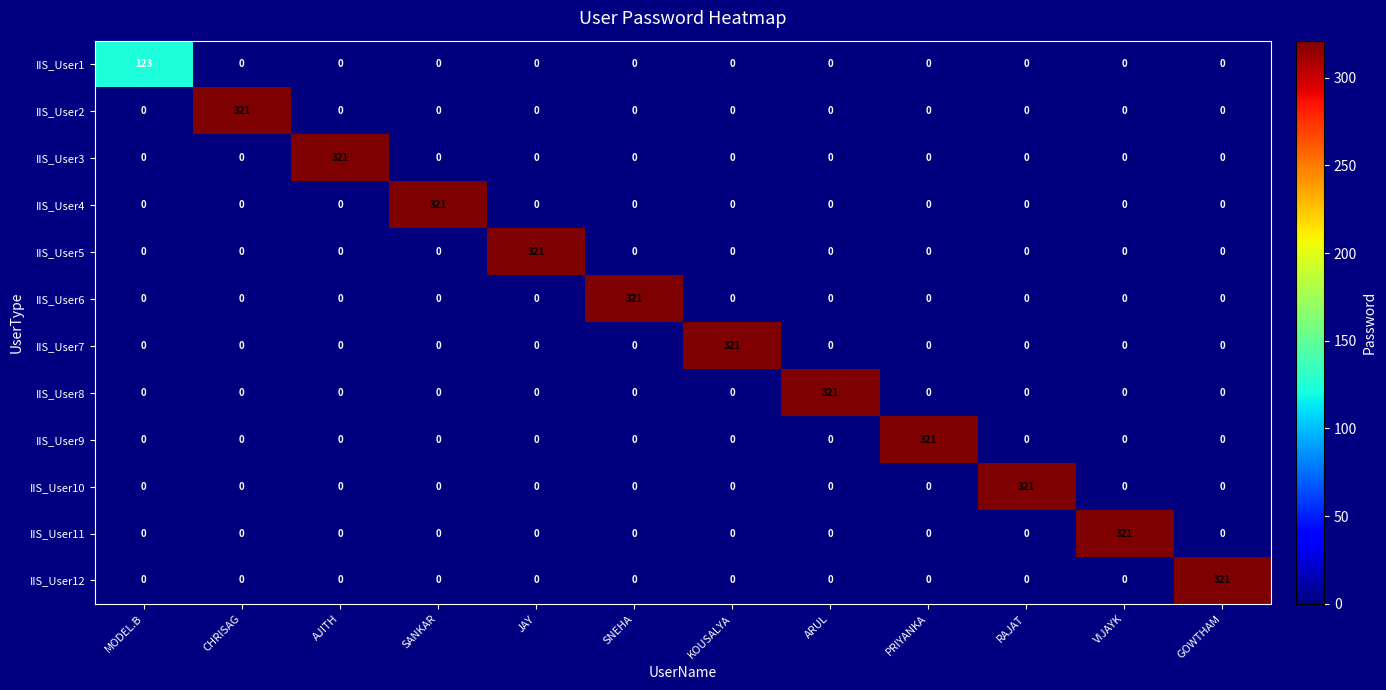

At how many categories does at least one series exceed 153?

11